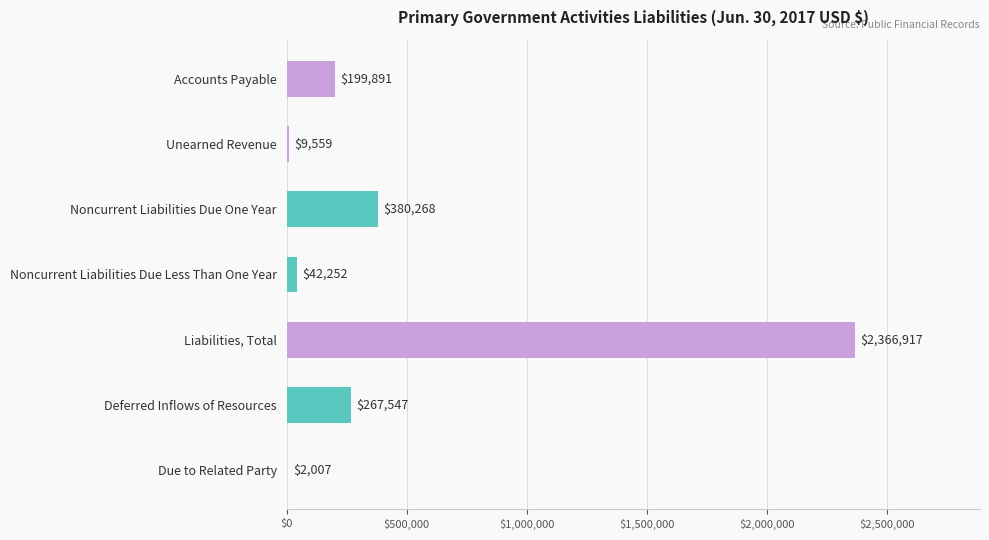

What is the maximum value shown in the chart?

2366917